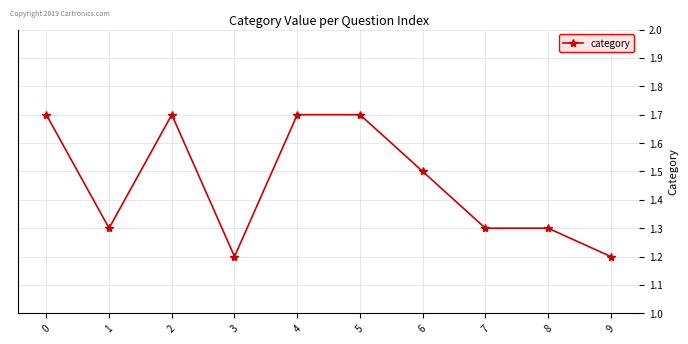

What is the approximate value at 2?

1.7